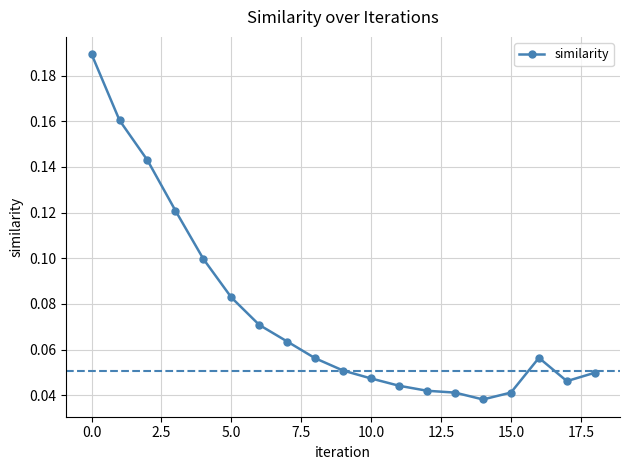

True or false: the data has more than 0 interior local peaks.

True